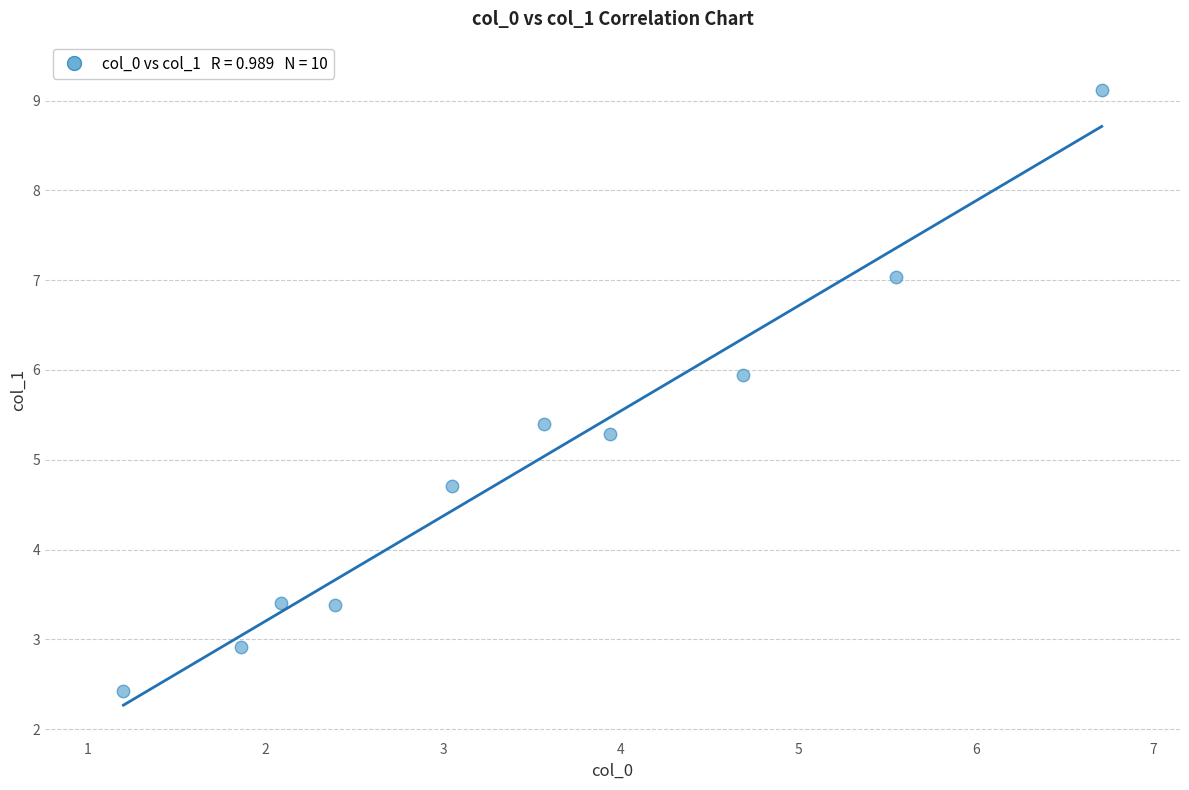

What is the range of Y values (max minus min)?

6.7